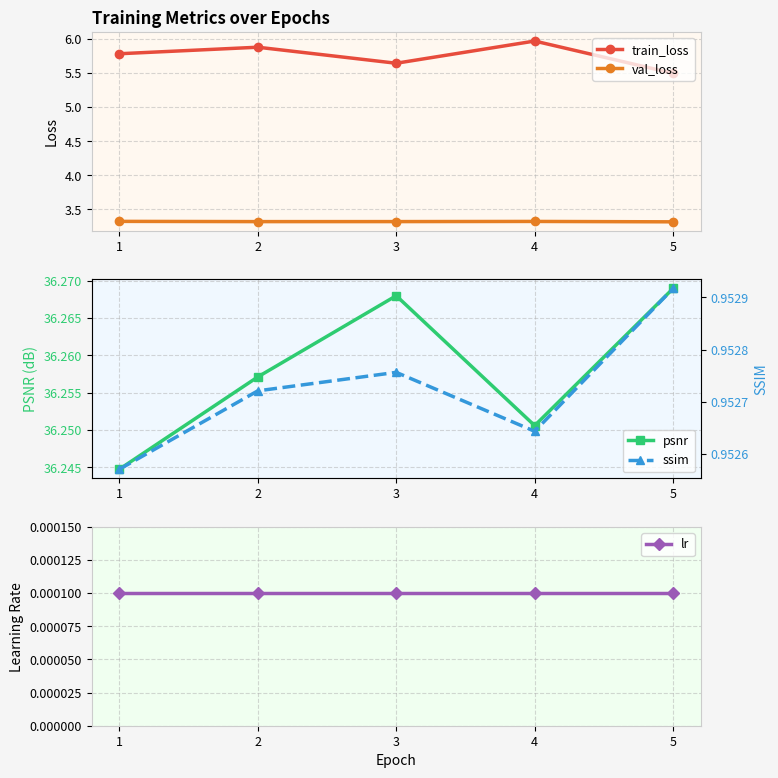

Does the chart have visible grid lines?

Yes